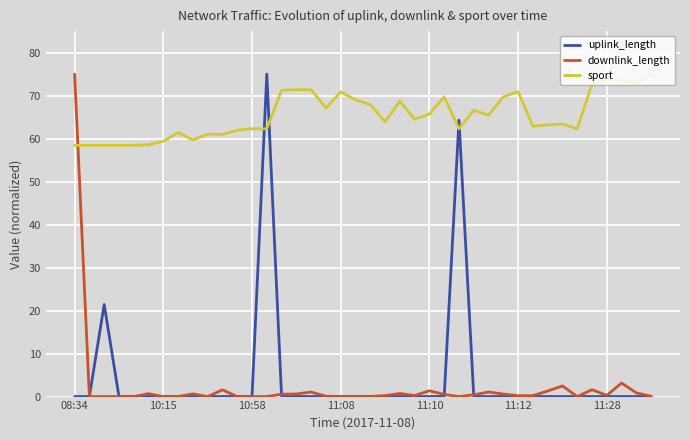

What is the highest value of the uplink_length series?

75.0